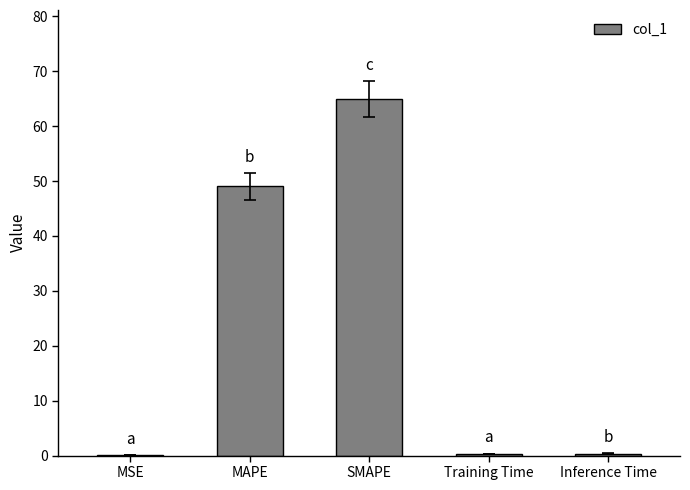

True or false: the data shows 13.3 at MAPE.

False